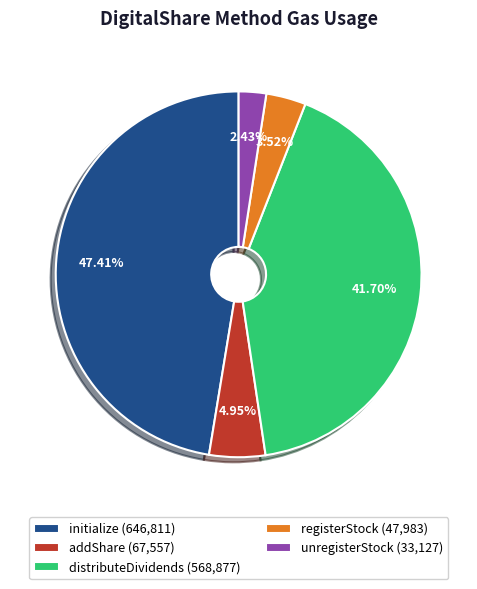

To the nearest percent, what is the average slice percentage?

20%